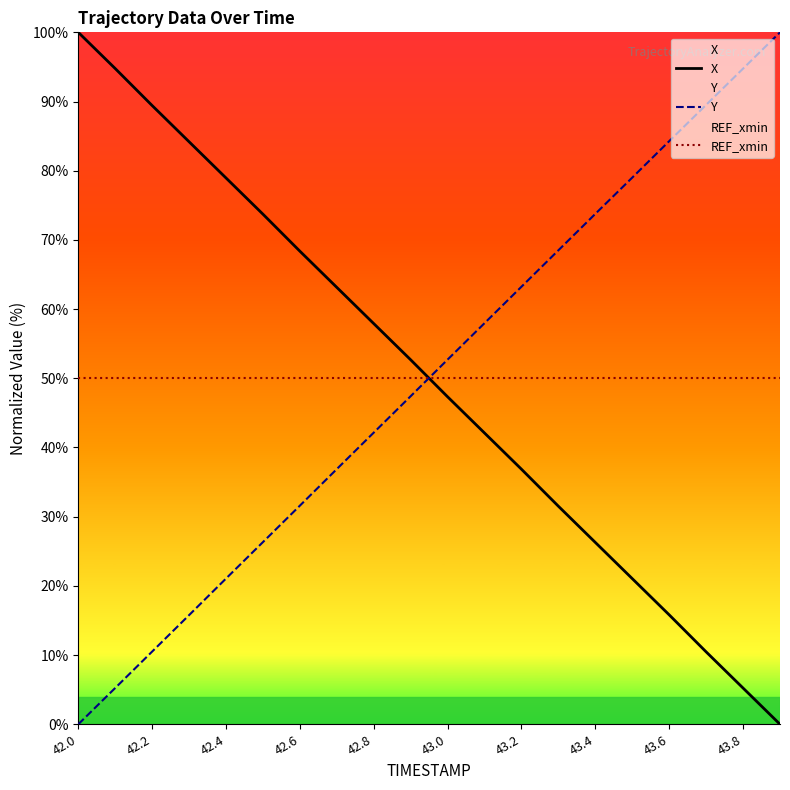

What is the highest value of the Y series?

100.0